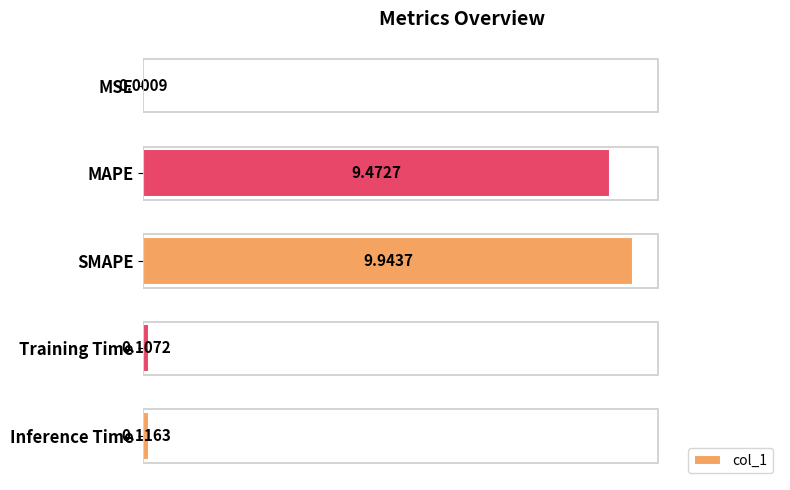

Where is the data nearest to the value 4?

Inference Time